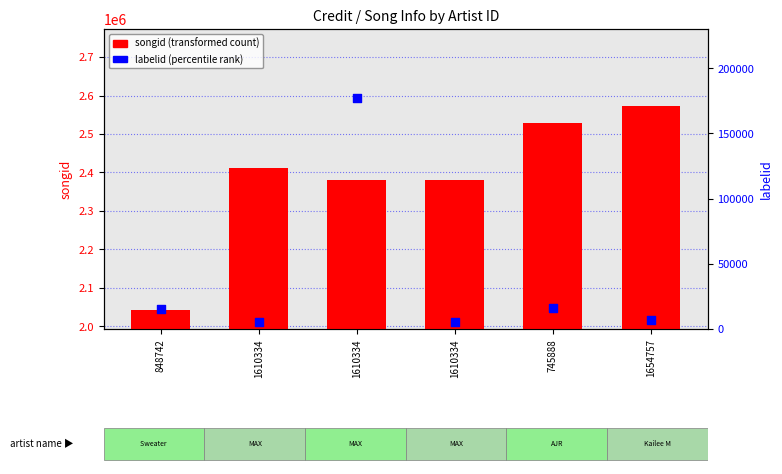

Which series reaches the maximum Y coordinate?

songid (transformed)